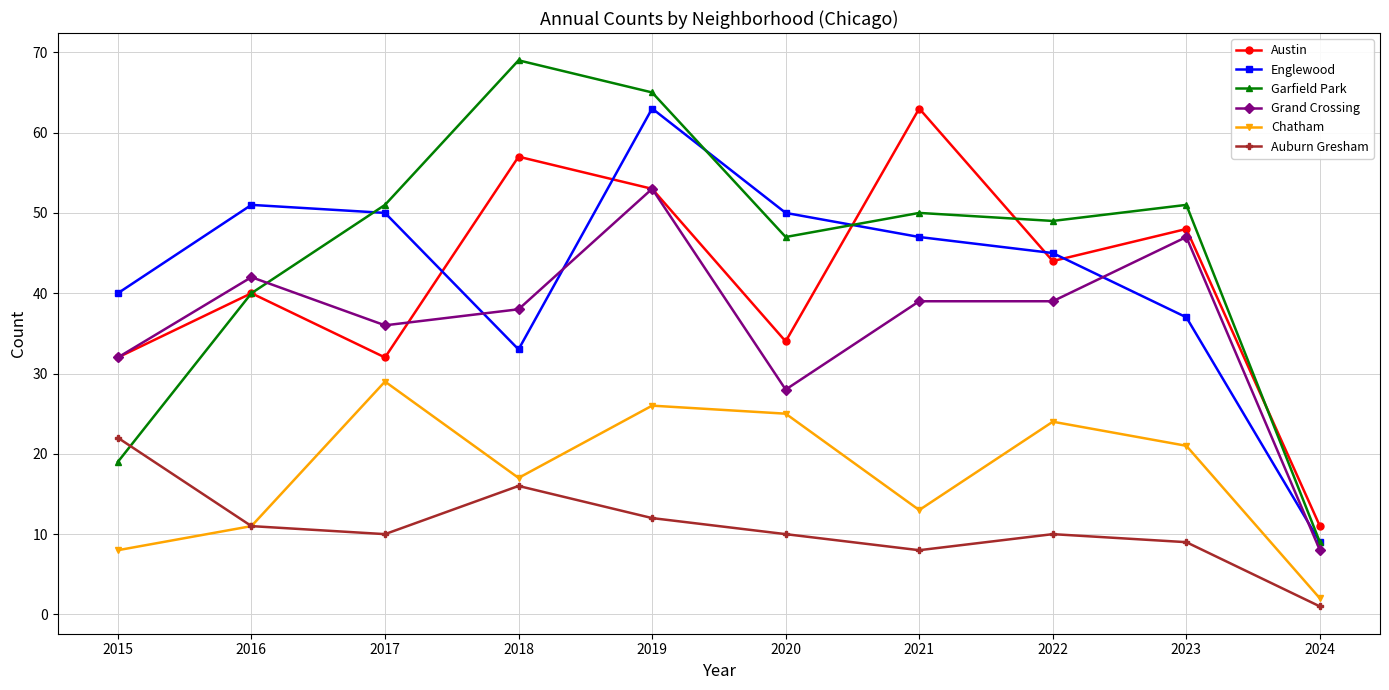

At how many categories does at least one series exceed 31?

9